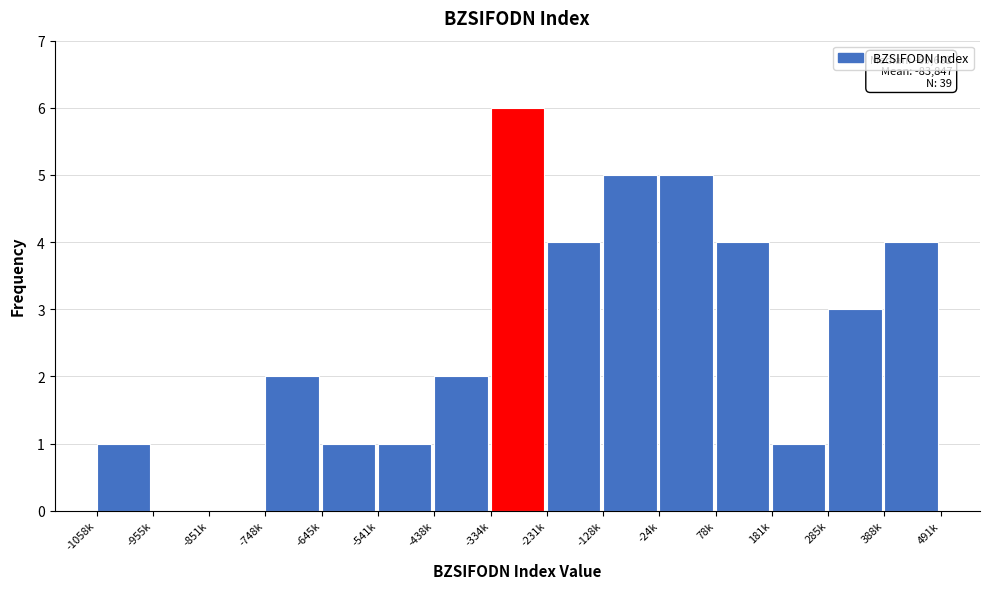

Reading left to right, what are all the values shown in this chart?

-1058k=1	-955k=0	-851k=0	-748k=2	-645k=1	-541k=1	-438k=2	-334k=6	-231k=4	-128k=5	-24k=5	78k=4	181k=1	285k=3	388k=4